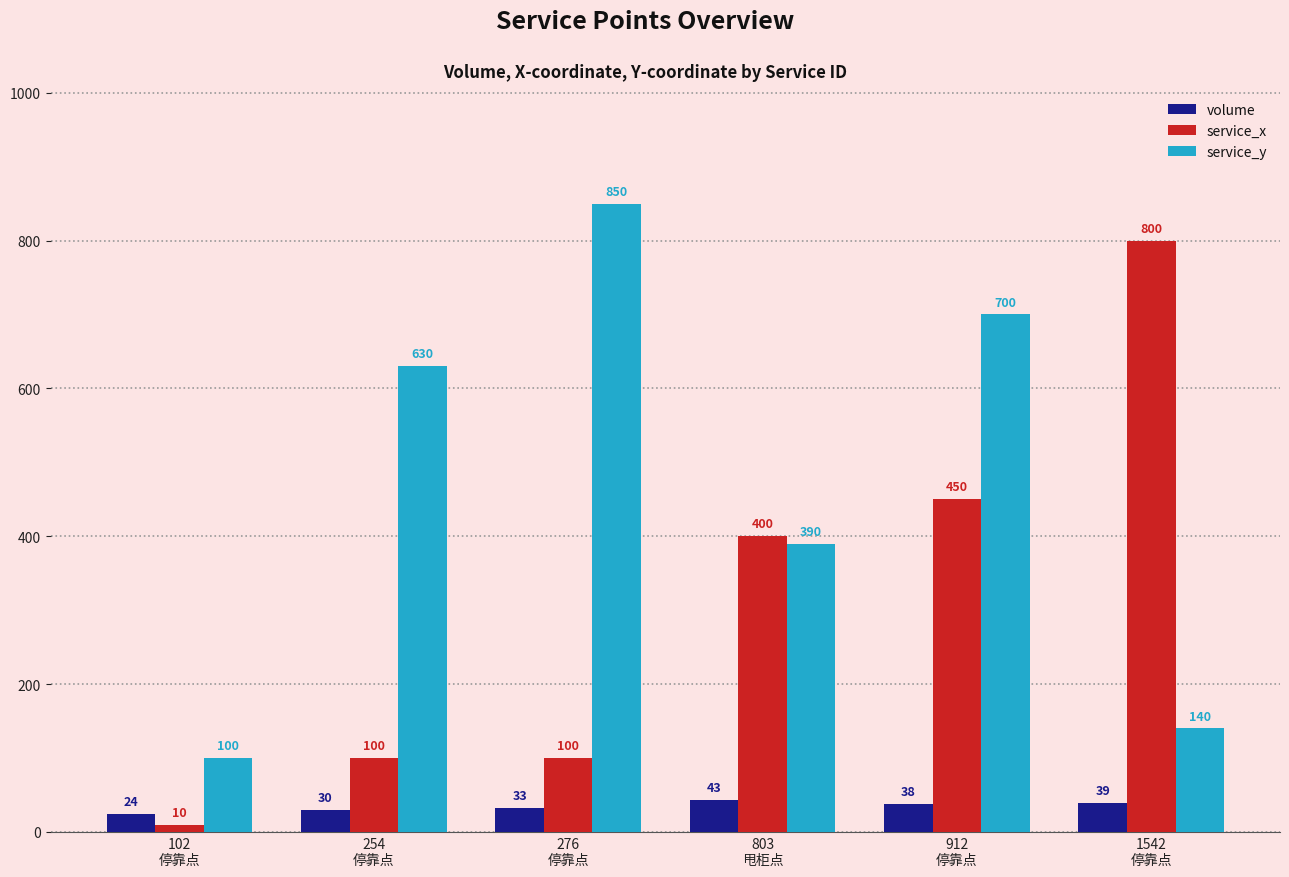

What is the difference between the second highest and second lowest values in the service_x series?

350